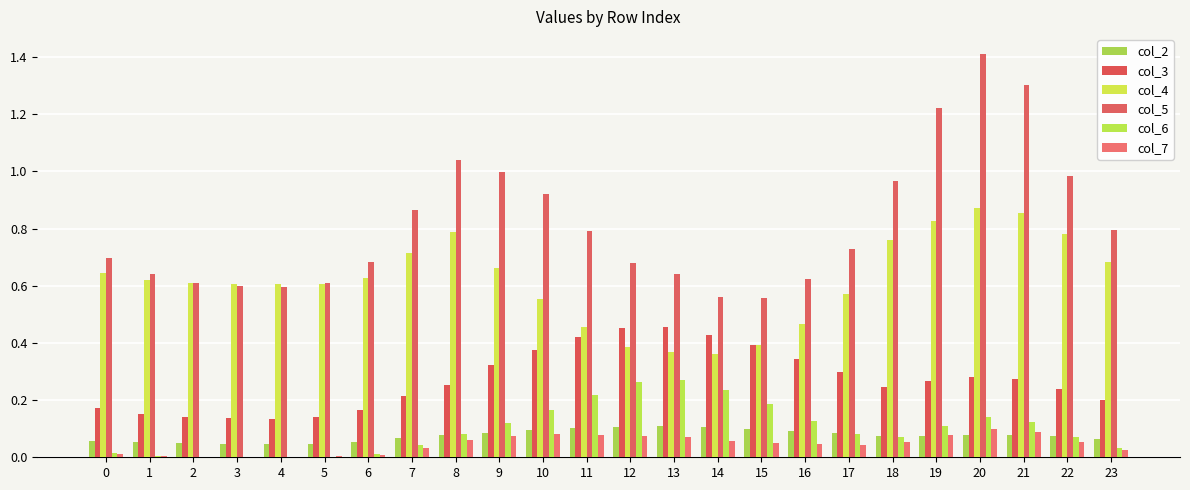

Are the bars grouped side by side (vs. stacked)?

Yes